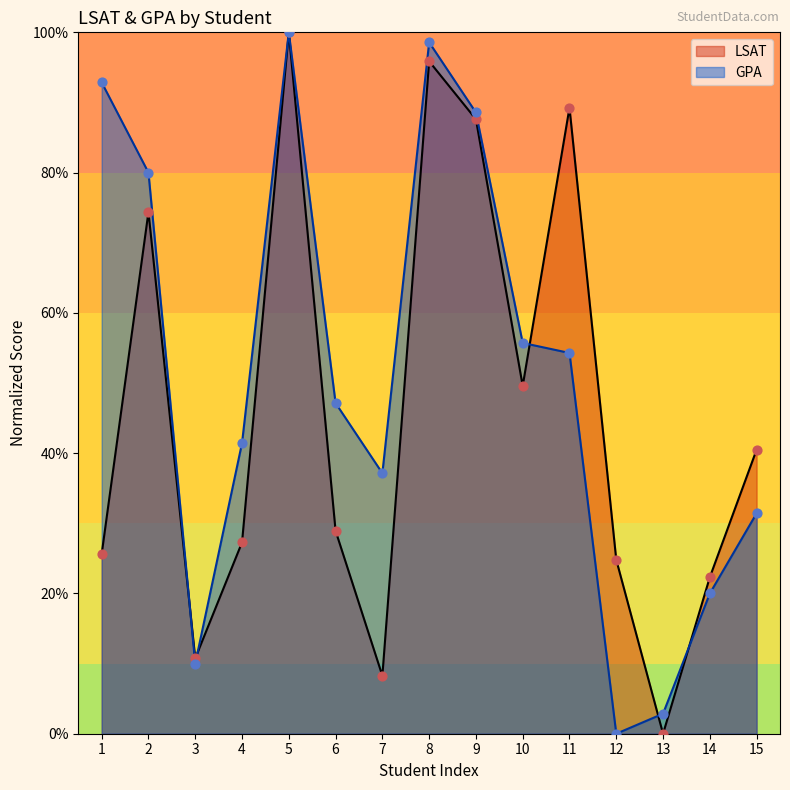

Which series reaches the minimum Y coordinate?

LSAT